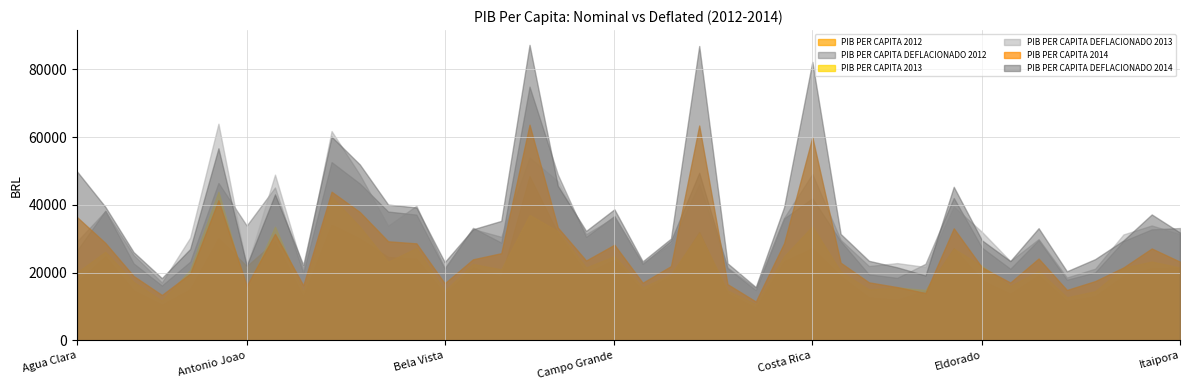

Reading right to left, what are all the values shown in this chart?

PIB PER CAPITA 2012: Itaipora=21489.4	Inocencia=21238.0	Iguatemi=18999.0	Guia Lopes da Laguna=13014.0	Gloria de Dourados=11613.2	Figueirao=19200.7	Fatima do Sul=13708.3	Eldorado=17728.2	Dourados=27244.3	Douradina=14652.5	Dois Irmaos do Buriti=11977.9	Deodapolis=12643.0	Coxim=18981.8	Costa Rica=27172.6	Corumba=23319.6	Coronel Sapucaia=9615.9	Corguinho=13826.7	Chapadao do Sul=32050.8	Cassilandia=19064.9	Caracol=14637.0	Campo Grande=23787.2	Camapua=19801.3	Caarapo=31712.3	Brasilandia=48513.2	Bonito=18704.4	Bodoquena=21521.4	Bela Vista=13706.4	Bataypora=24056.1	Bataguassu=24644.0	Bandeirantes=29993.6	Aral Moreira=34098.6	Aquidauana=12895.6	Aparecida do Taboado=29243.9	Antonio Joao=21961.4	Angelica=30113.1	Anaurilandia=15059.1	Anastacio=10501.5	Amambai=14732.0	Alcinopolis=24798.5	Agua Clara=17195.2
PIB PER CAPITA DEFLACIONADO 2012: Itaipora=33174.6	Inocencia=32786.4	Iguatemi=29329.9	Guia Lopes da Laguna=20090.6	Gloria de Dourados=17928.0	Figueirao=29641.4	Fatima do Sul=21162.4	Eldorado=27368.2	Dourados=42058.8	Douradina=22620.0	Dois Irmaos do Buriti=18491.1	Deodapolis=19517.9	Coxim=29303.4	Costa Rica=41948.2	Corumba=36000.1	Coronel Sapucaia=14844.8	Corguinho=21345.2	Chapadao do Sul=49478.9	Cassilandia=29431.8	Caracol=22596.2	Campo Grande=36721.9	Camapua=30568.5	Caarapo=48956.4	Brasilandia=74893.1	Bonito=28875.2	Bodoquena=33224.0	Bela Vista=21159.5	Bataypora=37137.0	Bataguassu=38044.6	Bandeirantes=46303.0	Aral Moreira=52640.3	Aquidauana=19907.8	Aparecida do Taboado=45145.8	Antonio Joao=33903.2	Angelica=46487.6	Anaurilandia=23247.8	Anastacio=16211.9	Amambai=22742.8	Alcinopolis=38283.1	Agua Clara=26545.3
PIB PER CAPITA 2013: Itaipora=21514.8	Inocencia=23282.6	Iguatemi=21462.2	Guia Lopes da Laguna=14537.5	Gloria de Dourados=12748.7	Figueirao=20526.3	Fatima do Sul=16065.5	Eldorado=21966.7	Dourados=27099.0	Douradina=14889.2	Dois Irmaos do Buriti=15663.6	Deodapolis=15071.9	Coxim=20386.8	Costa Rica=33695.9	Corumba=24829.0	Coronel Sapucaia=10645.5	Corguinho=14753.9	Chapadao do Sul=31648.4	Cassilandia=19563.9	Caracol=15664.9	Campo Grande=24905.1	Camapua=21529.1	Caarapo=32274.7	Brasilandia=37053.0	Bonito=20981.3	Bodoquena=22575.8	Bela Vista=14647.1	Bataypora=27286.4	Bataguassu=23231.7	Bandeirantes=33547.5	Aral Moreira=42379.4	Aquidauana=14283.7	Aparecida do Taboado=33566.7	Antonio Joao=14775.2	Angelica=43871.8	Anaurilandia=20806.8	Anastacio=11735.1	Amambai=17301.7	Alcinopolis=26178.9	Agua Clara=20068.2
PIB PER CAPITA DEFLACIONADO 2013: Itaipora=31360.4	Inocencia=33937.1	Iguatemi=31283.7	Guia Lopes da Laguna=21190.1	Gloria de Dourados=18582.7	Figueirao=29919.6	Fatima do Sul=23417.4	Eldorado=32019.2	Dourados=39500.0	Douradina=21702.8	Dois Irmaos do Buriti=22831.6	Deodapolis=21969.2	Coxim=29716.2	Costa Rica=49115.8	Corumba=36191.3	Coronel Sapucaia=15517.1	Corguinho=21505.7	Chapadao do Sul=46131.3	Cassilandia=28516.7	Caracol=22833.5	Campo Grande=36302.1	Camapua=31381.2	Caarapo=47044.3	Brasilandia=54009.2	Bonito=30582.7	Bodoquena=32906.9	Bela Vista=21350.0	Bataypora=39773.2	Bataguassu=33862.9	Bandeirantes=48899.6	Aral Moreira=61773.1	Aquidauana=20820.2	Aparecida do Taboado=48927.5	Antonio Joao=21536.6	Angelica=63948.4	Anaurilandia=30328.5	Anastacio=17105.3	Amambai=25219.3	Alcinopolis=38158.9	Agua Clara=29251.8
PIB PER CAPITA 2014: Itaipora=23248.7	Inocencia=27149.5	Iguatemi=21552.1	Guia Lopes da Laguna=17526.6	Gloria de Dourados=14905.7	Figueirao=24186.3	Fatima do Sul=17110.4	Eldorado=21554.2	Dourados=33096.3	Douradina=14012.1	Dois Irmaos do Buriti=15760.2	Deodapolis=17161.6	Coxim=22953.9	Costa Rica=59999.6	Corumba=28709.8	Coronel Sapucaia=11499.0	Corguinho=16629.2	Chapadao do Sul=63423.5	Cassilandia=21943.1	Caracol=17041.7	Campo Grande=28255.8	Camapua=23598.0	Caarapo=33323.9	Brasilandia=63668.1	Bonito=25758.0	Bodoquena=23949.9	Bela Vista=16881.5	Bataypora=28656.6	Bataguassu=29266.1	Bandeirantes=37904.4	Aral Moreira=43904.1	Aquidauana=16270.7	Aparecida do Taboado=31462.6	Antonio Joao=16156.6	Angelica=41391.3	Anaurilandia=19713.1	Anastacio=13424.7	Amambai=19038.8	Alcinopolis=28792.4	Agua Clara=36410.2
PIB PER CAPITA DEFLACIONADO 2014: Itaipora=31846.5	Inocencia=37189.9	Iguatemi=29522.5	Guia Lopes da Laguna=24008.2	Gloria de Dourados=20418.0	Figueirao=33130.8	Fatima do Sul=23438.1	Eldorado=29525.3	Dourados=45335.9	Douradina=19194.0	Dois Irmaos do Buriti=21588.6	Deodapolis=23508.2	Coxim=31442.6	Costa Rica=82188.3	Corumba=39327.2	Coronel Sapucaia=15751.4	Corguinho=22778.9	Chapadao do Sul=86878.5	Cassilandia=30058.0	Caracol=23344.0	Campo Grande=38705.3	Camapua=32324.9	Caarapo=45647.6	Brasilandia=87213.6	Bonito=35283.7	Bodoquena=32806.9	Bela Vista=23124.5	Bataypora=39254.2	Bataguassu=40089.2	Bandeirantes=51922.0	Aral Moreira=60140.6	Aquidauana=22287.8	Aparecida do Taboado=43097.9	Antonio Joao=22131.6	Angelica=56698.4	Anaurilandia=27003.3	Anastacio=18389.4	Amambai=26079.7	Alcinopolis=39440.2	Agua Clara=49875.2